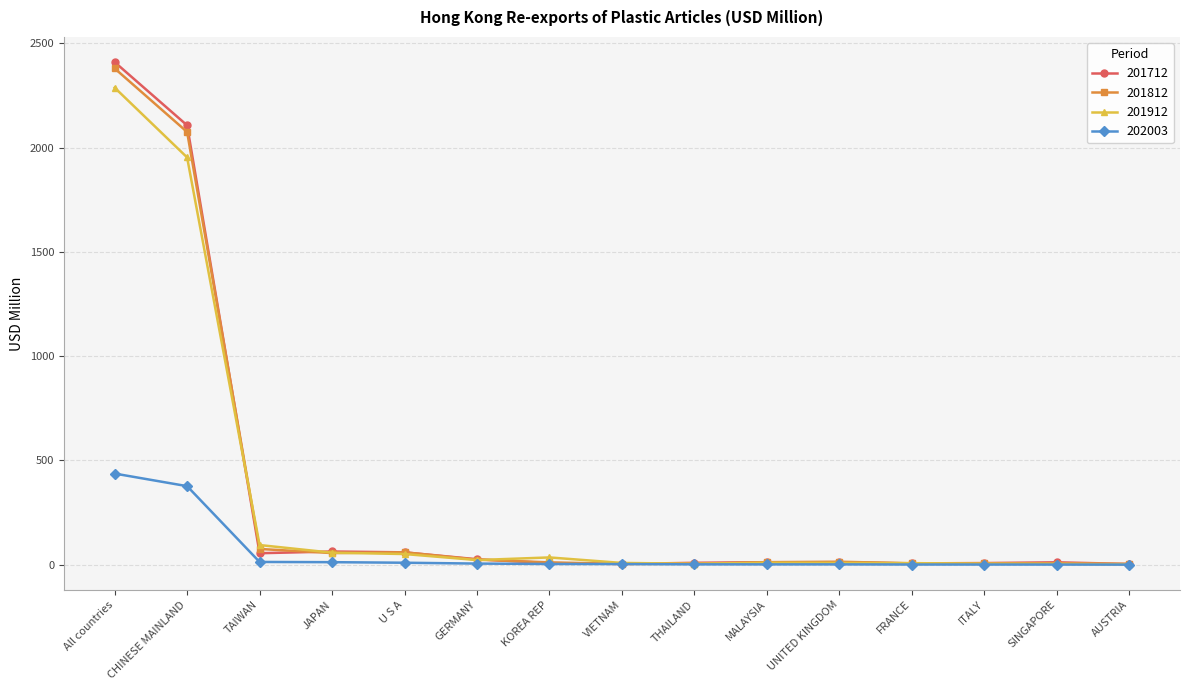

At which label is 201712 closest to 1206?

CHINESE MAINLAND